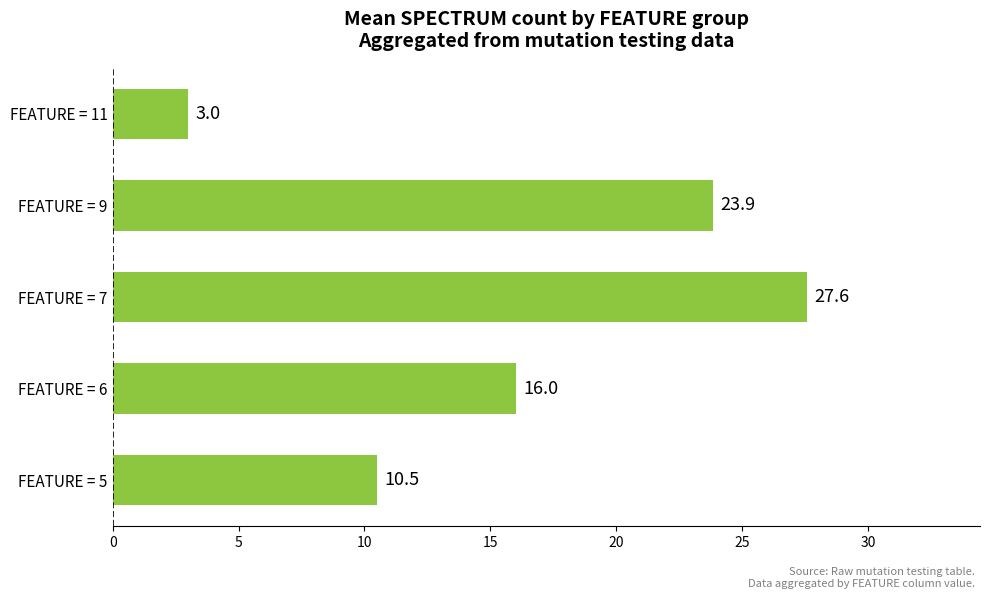

How many bars are there in total?

5